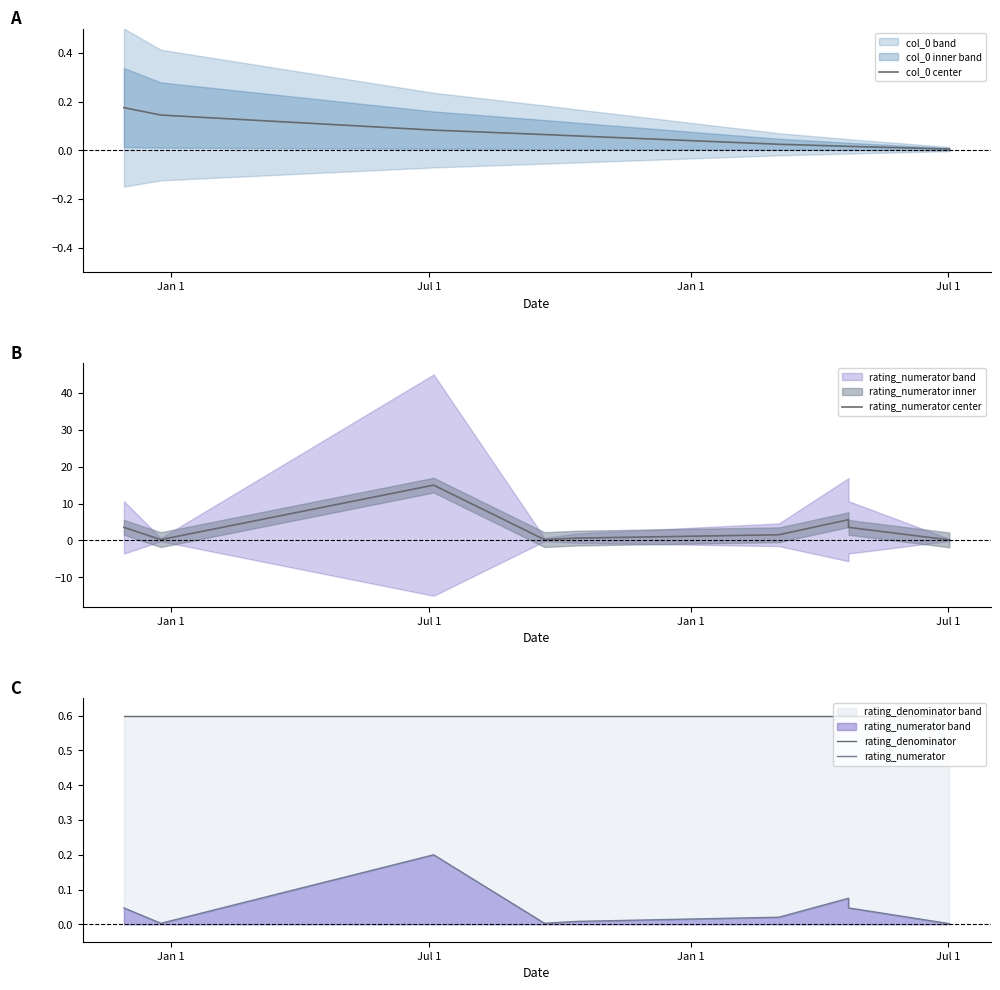

What is the difference between the maximum and minimum values in the rating_numerator center series?

14.9